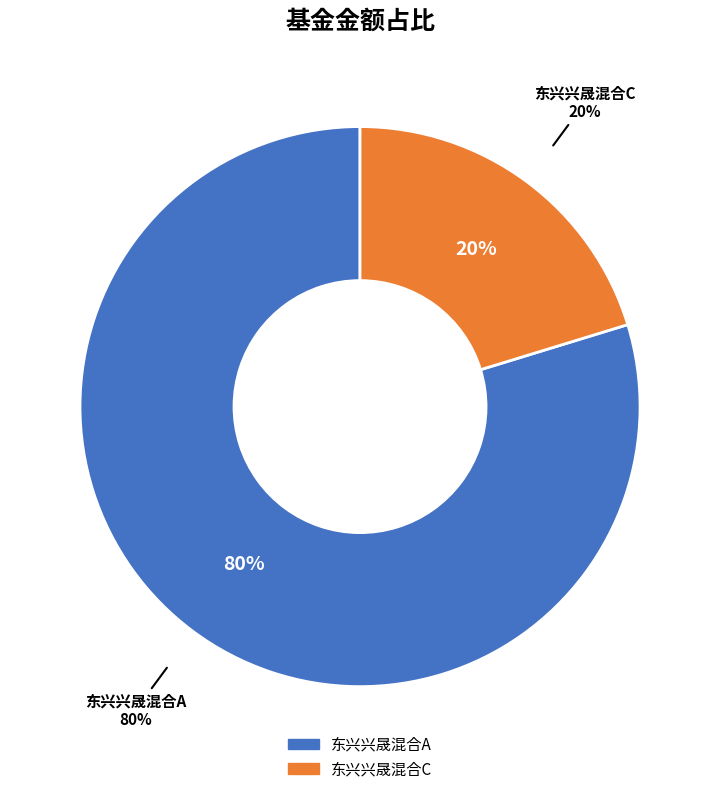

How many slices are in this pie chart?

2